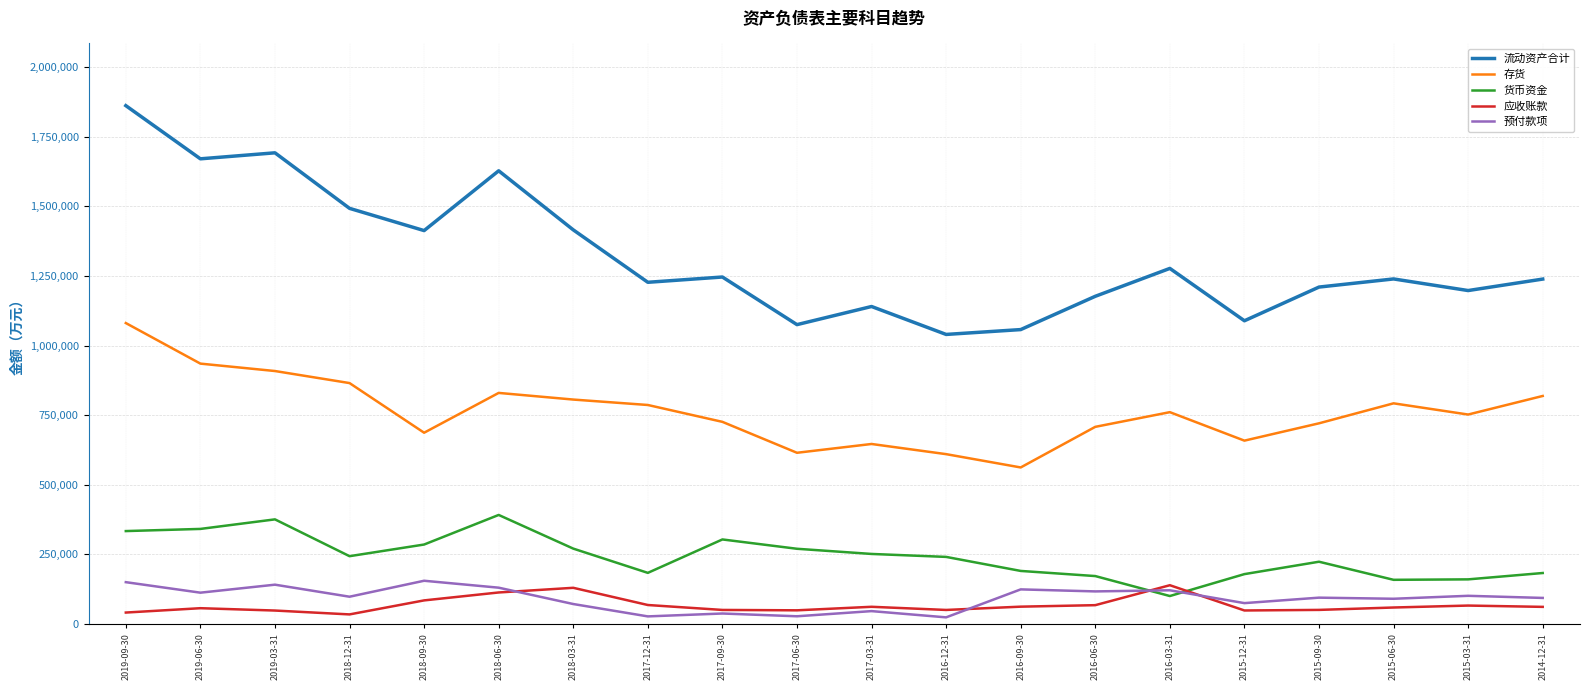

Where is 应收账款 nearest to the value 86761?

2018-09-30